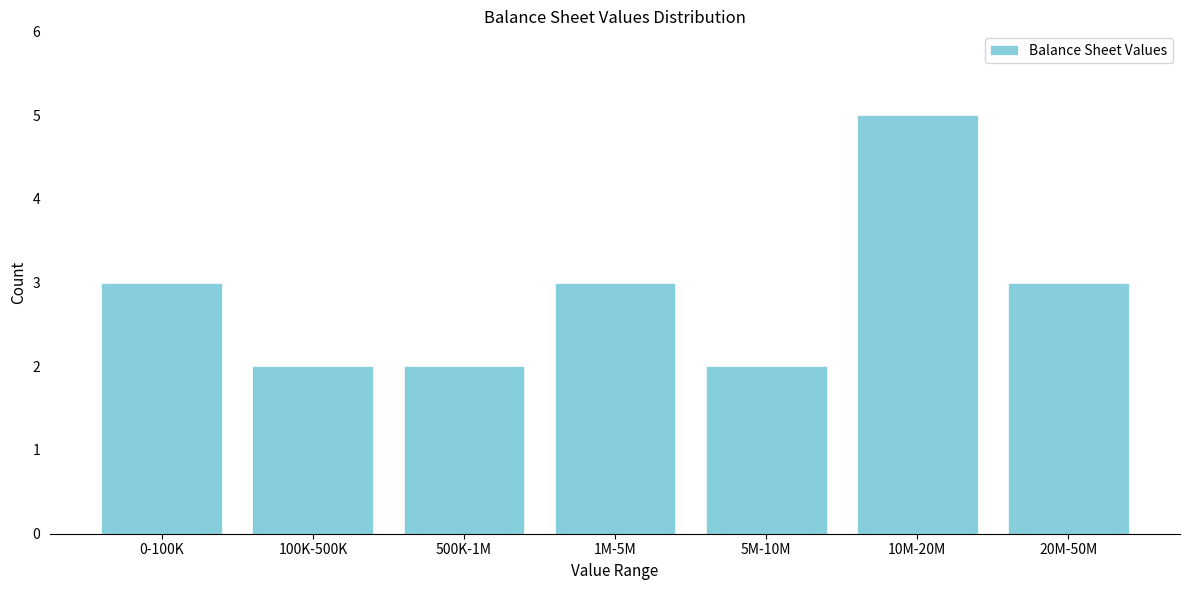

Reading right to left, list all the values displayed in this chart.

3	5	2	3	2	2	3